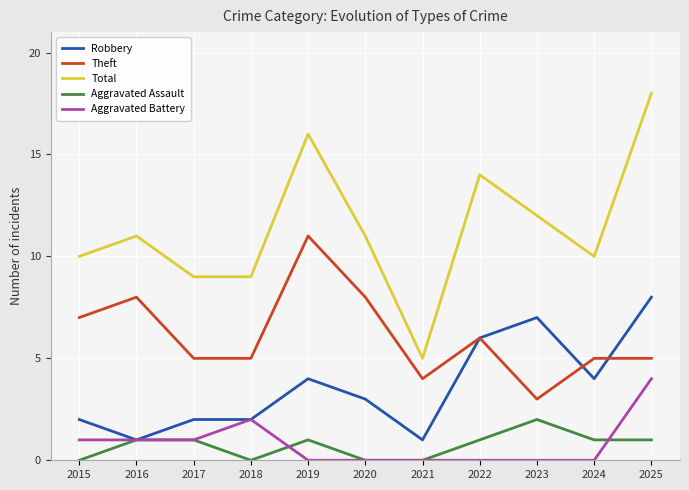

True or false: Total and Theft cross at least once.

False